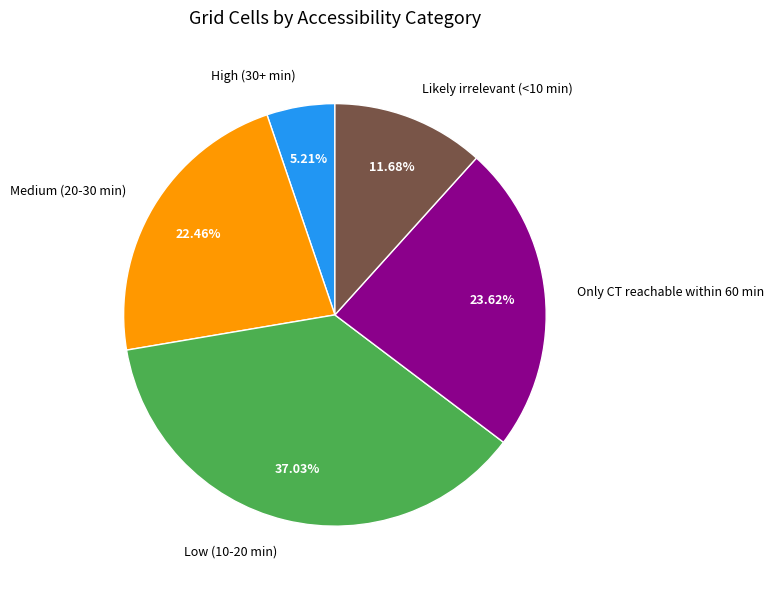

What portion of the pie excludes Low (10-20 min)?

63.0%